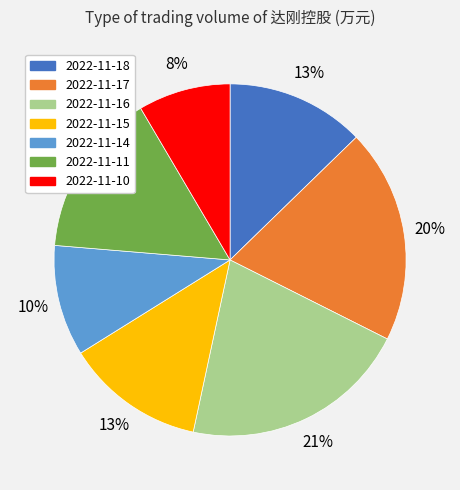

To the nearest percent, what is the combined percentage of 2022-11-16 and 2022-11-15?

34%